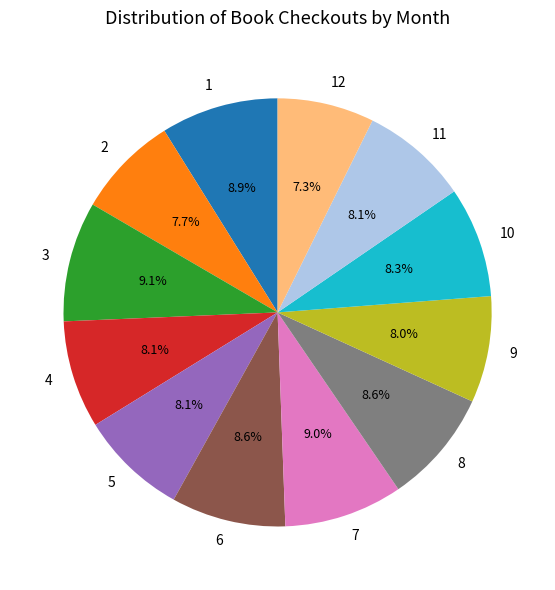

Approximately how many times larger is the value at 5 compared to 6?

0.9